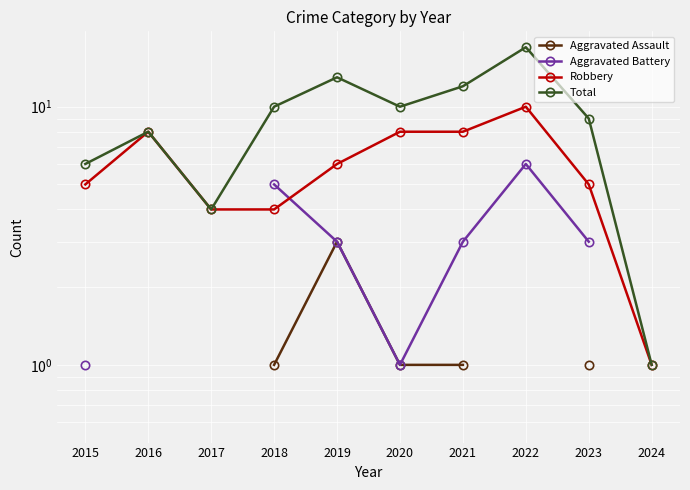

What is the minimum value shown in the chart?

1.0